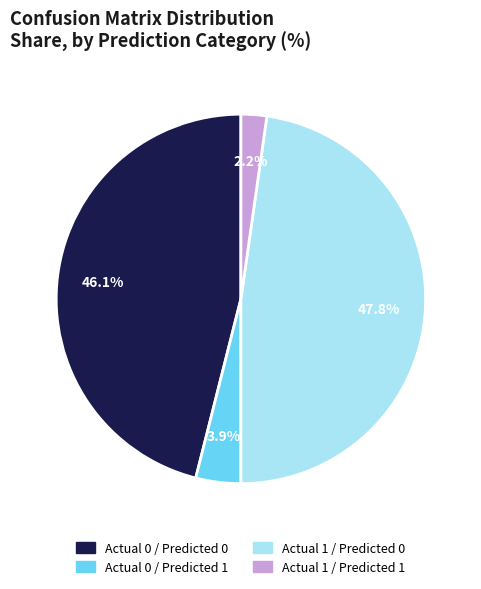

What percentage is the Actual 0 / Predicted 1 slice, to the nearest percent?

4%